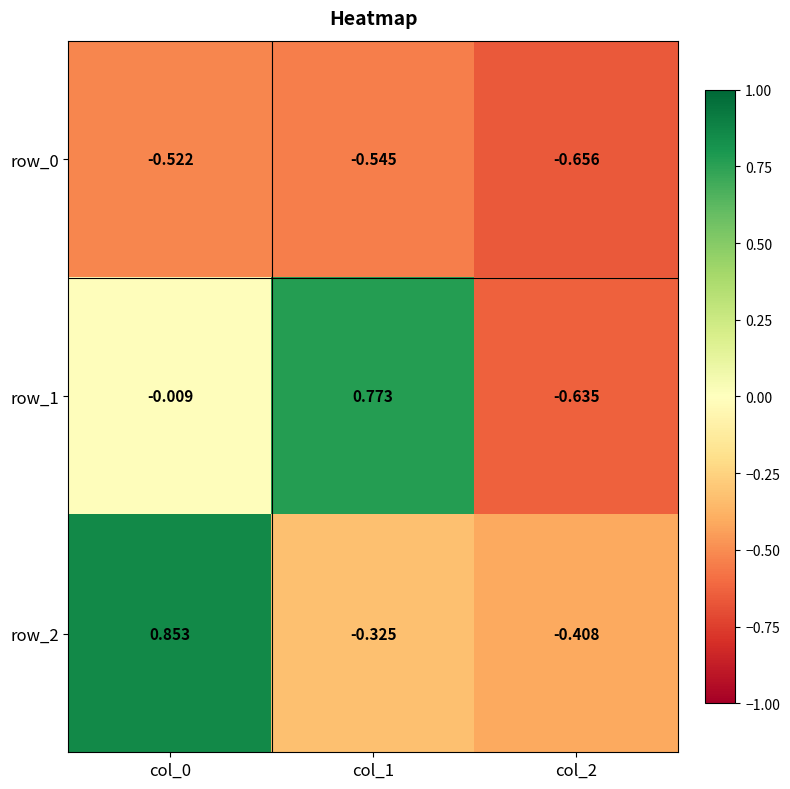

True or false: row_0 has a value of -0.9 at col_0.

False